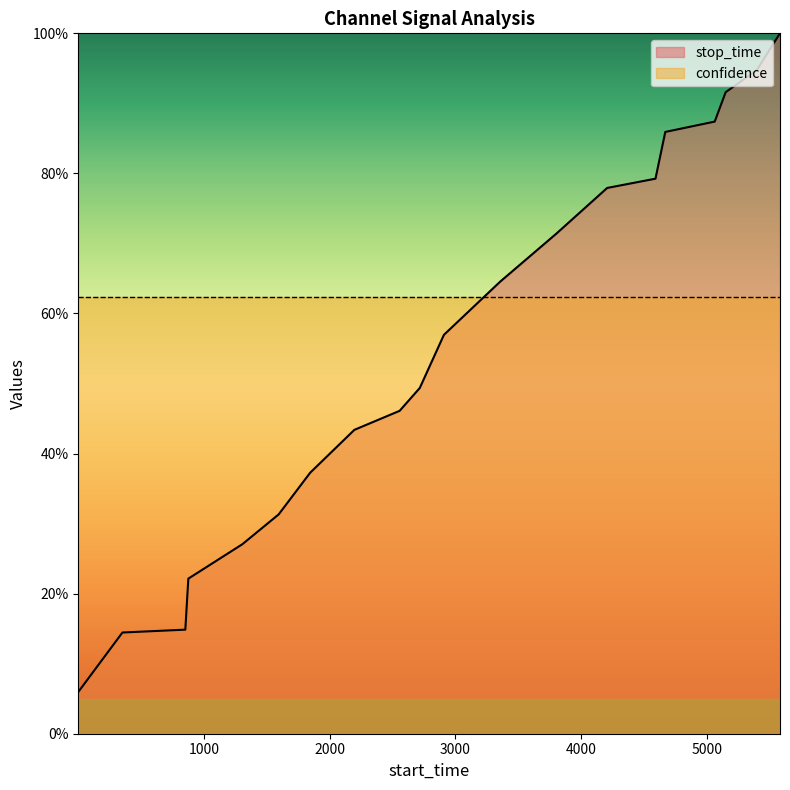

List the labels in order of value, smallest first.

1, 352, 852, 876, 1305, 1594, 1845, 2196, 2556, 2716, 2908, 3355, 3802, 4206, 4590, 4668, 5061, 5148, 5395, 5580